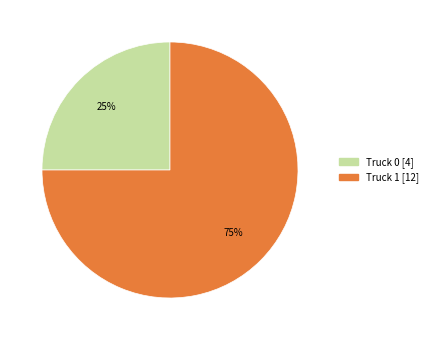

To the nearest percent, what is the difference between the largest and smallest slice percentages?

50%